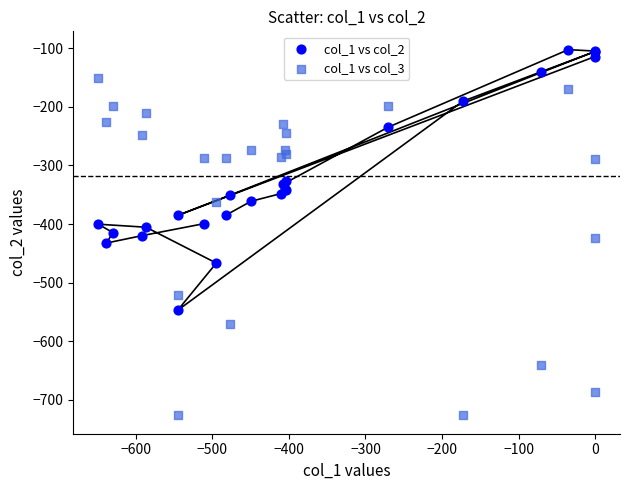

Which series contains the lowest Y value?

col_1 vs col_3